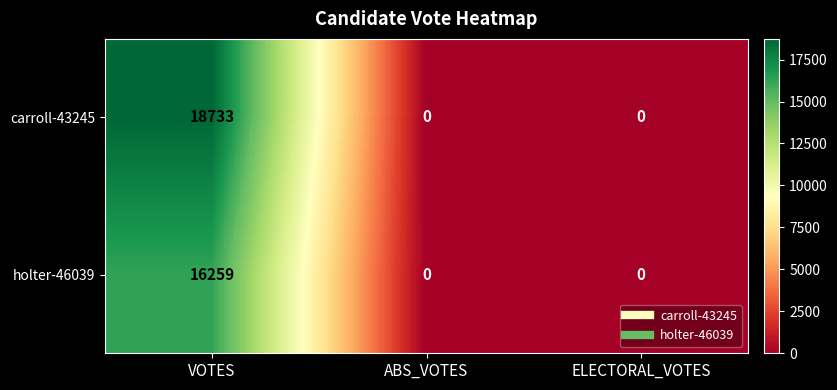

What is the sum of the carroll-43245 values at ELECTORAL_VOTES and VOTES?

18733